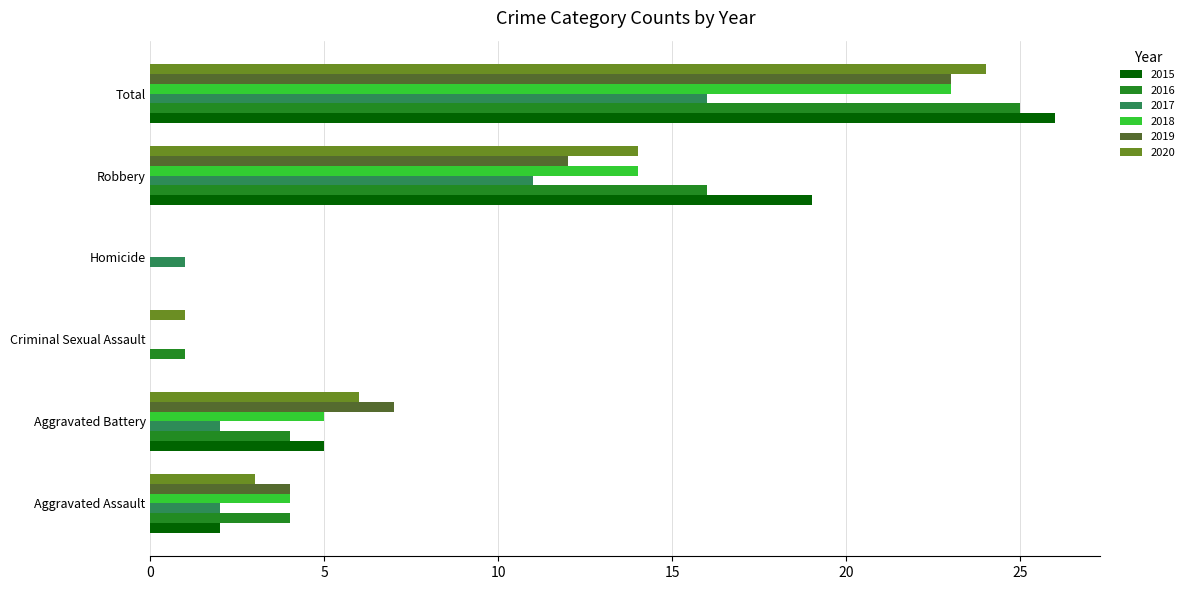

Which series changed the most between Aggravated Battery and Homicide?

2019